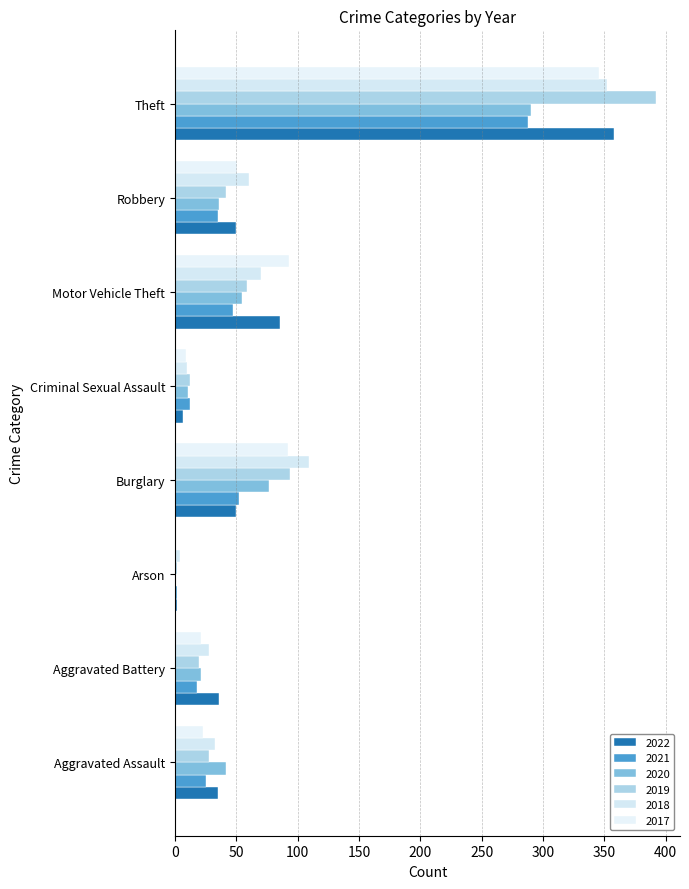

How many data points does each series have?

8